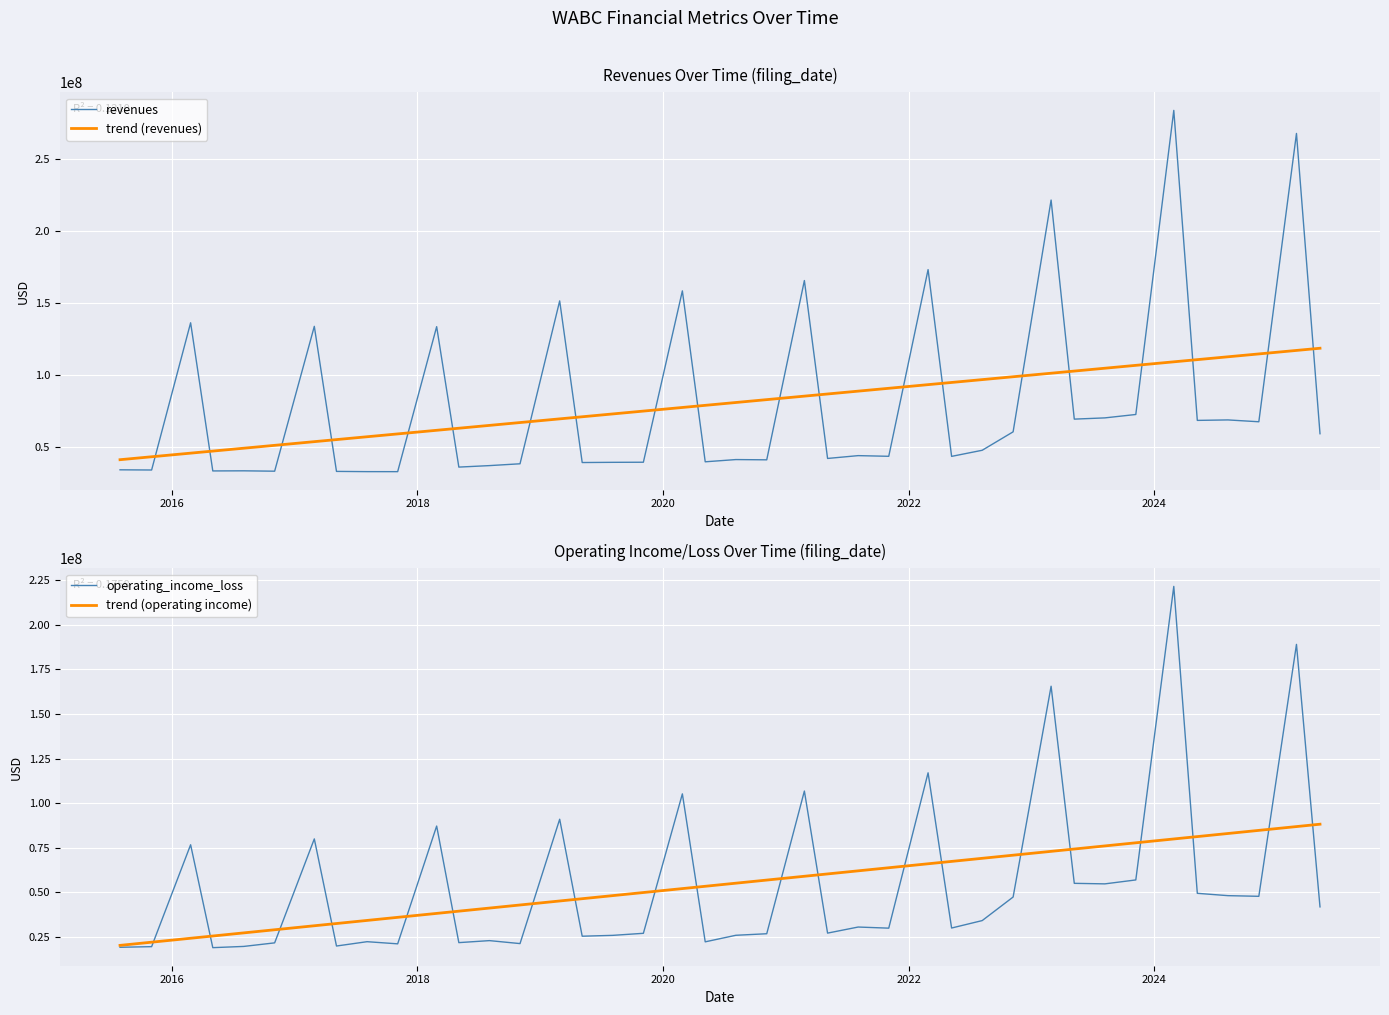

What is the minimum value for trend (revenues)?

41449394.8